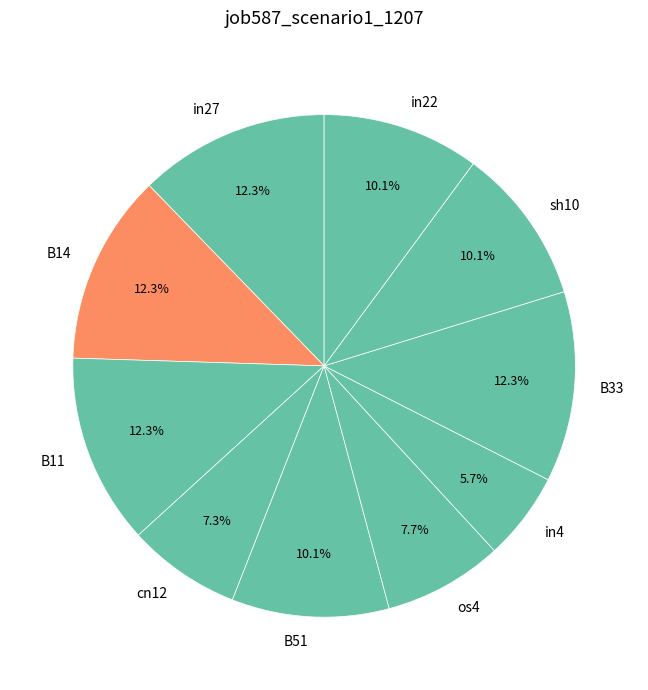

Count the number of slices in the pie.

10